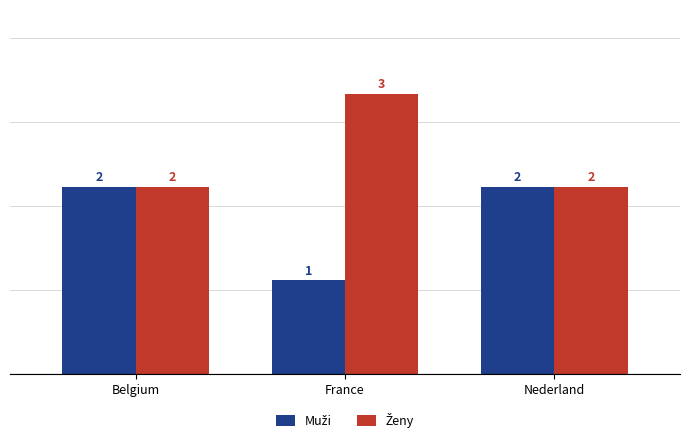

What is the greatest value displayed?

3